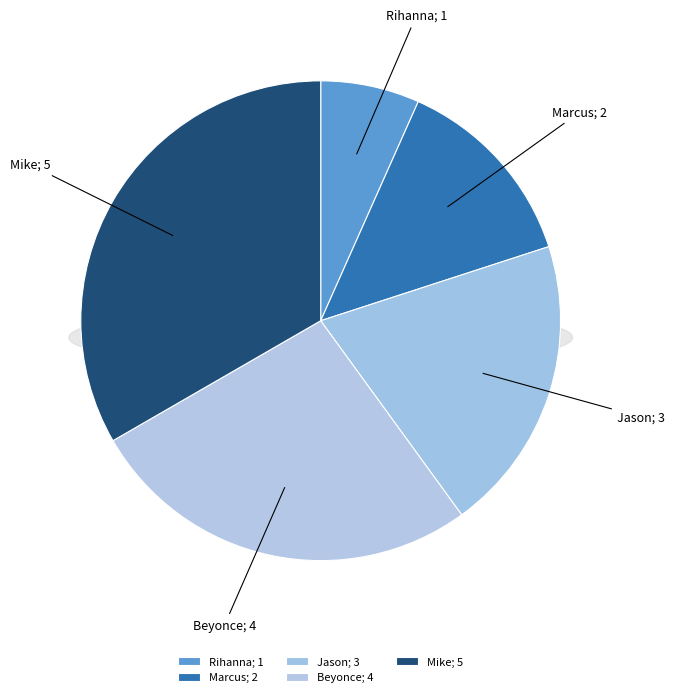

True or false: Mike accounts for 33% of the total.

True